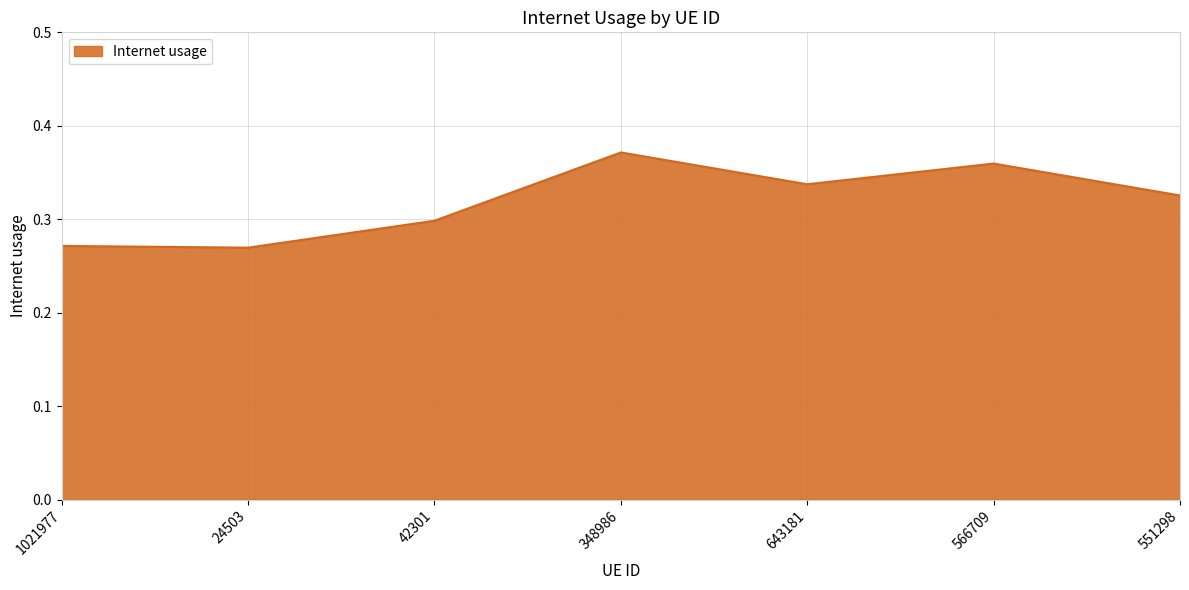

What is the change in value from 42301 to 566709?

+0.1